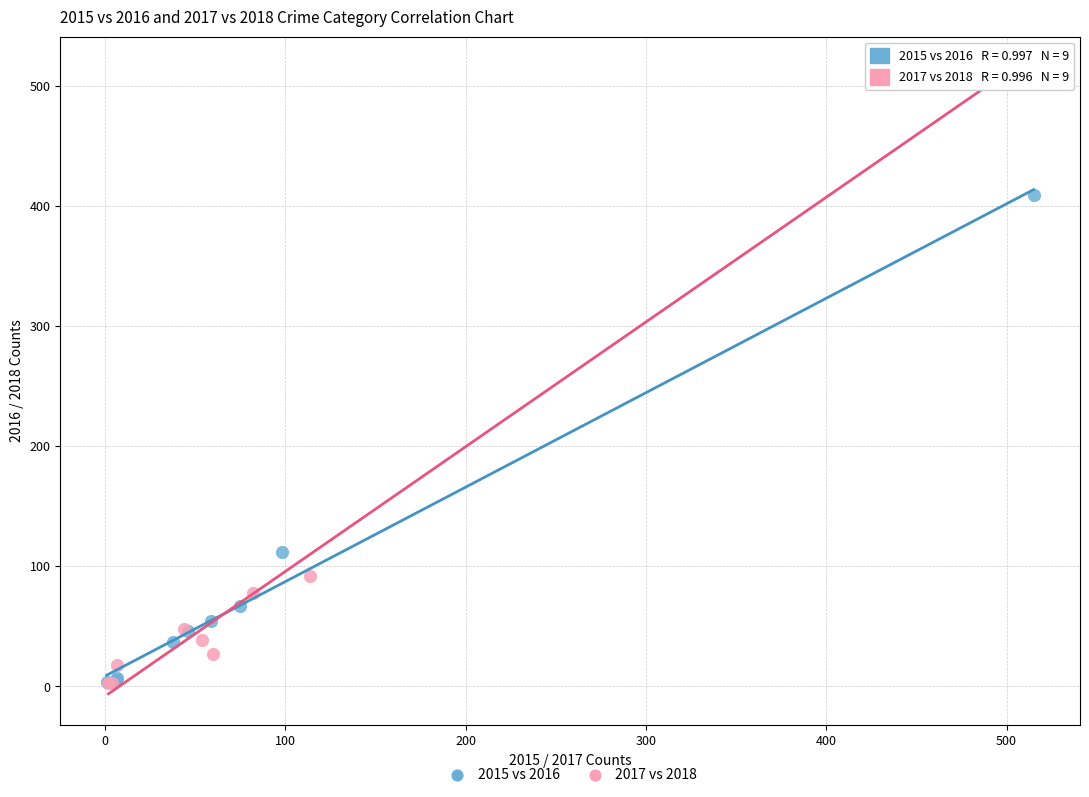

Which series has the largest Y range (max minus min)?

2017 vs 2018